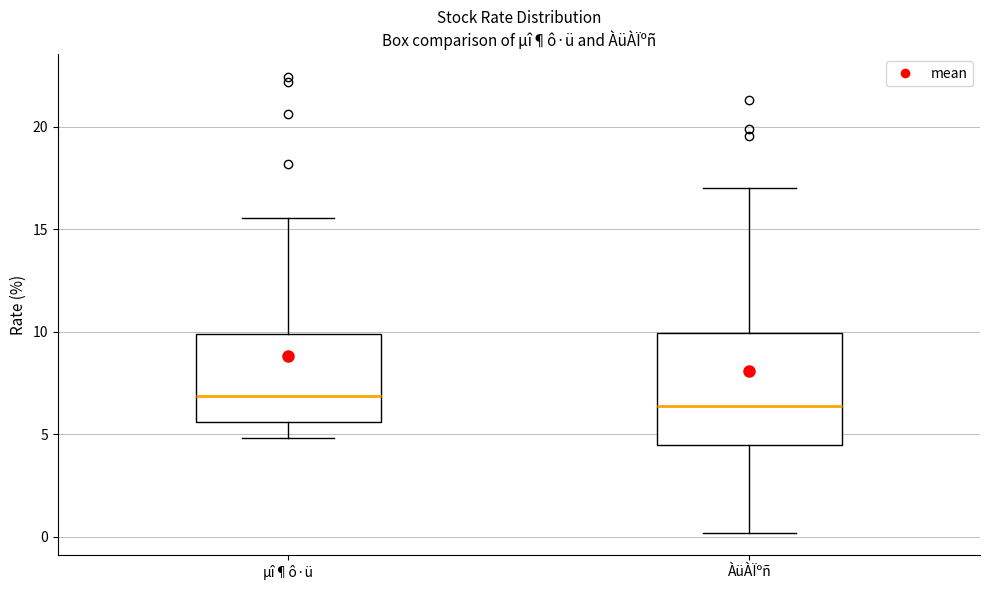

Reading left to right, read every box against the y-axis: the position of its median line, the range the box covers, and the ends of its whiskers. The values are not printed on the chart, so give them approximately, as read against the axis.

µî¶ô·ü: median 7.0, box 5.5 to 10.0, whiskers 5.0 to 15.5
ÀüÀÏºñ: median 6.5, box 4.5 to 10.0, whiskers 0.0 to 17.0